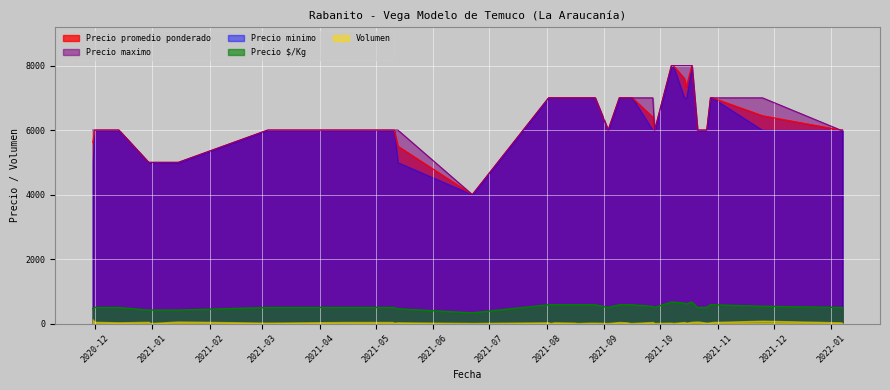

What is the smallest value displayed?

20